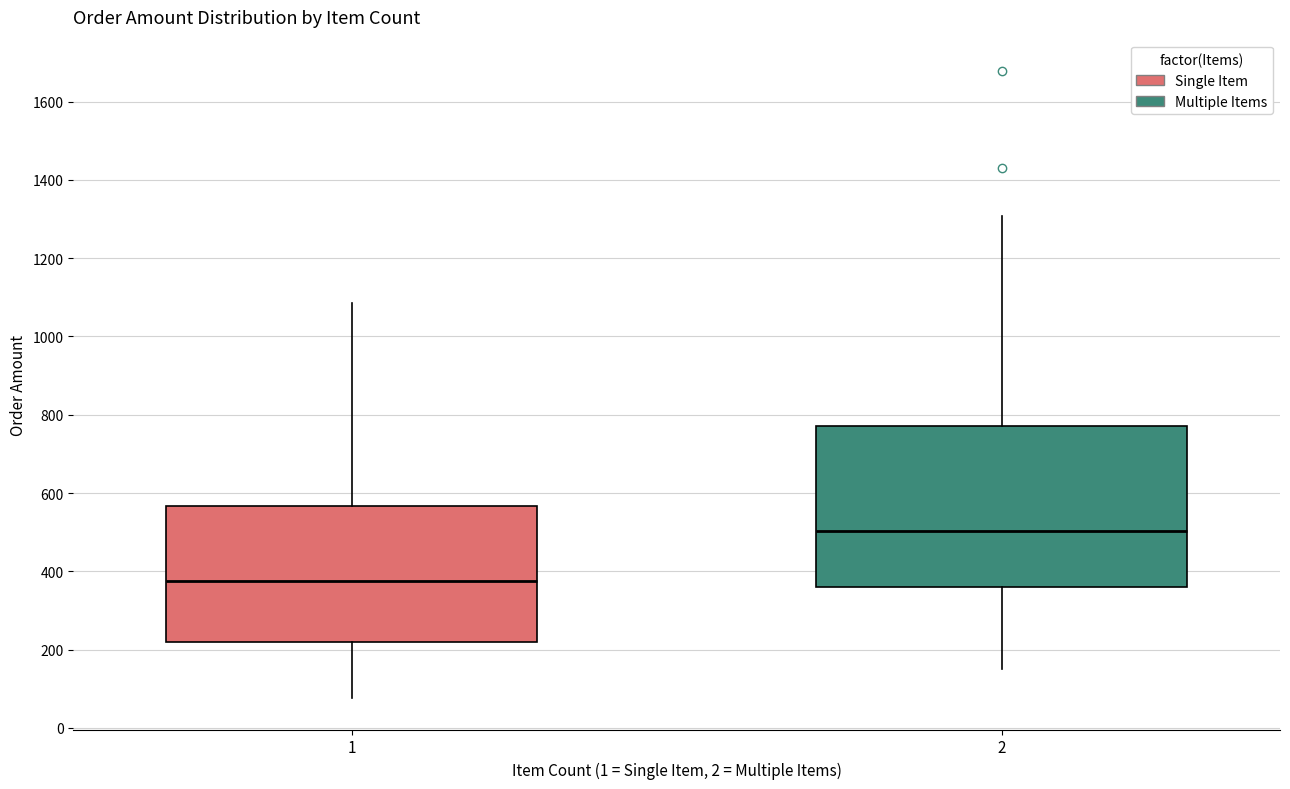

Comparing the boxes themselves (not the whiskers), which one is the tallest?

2